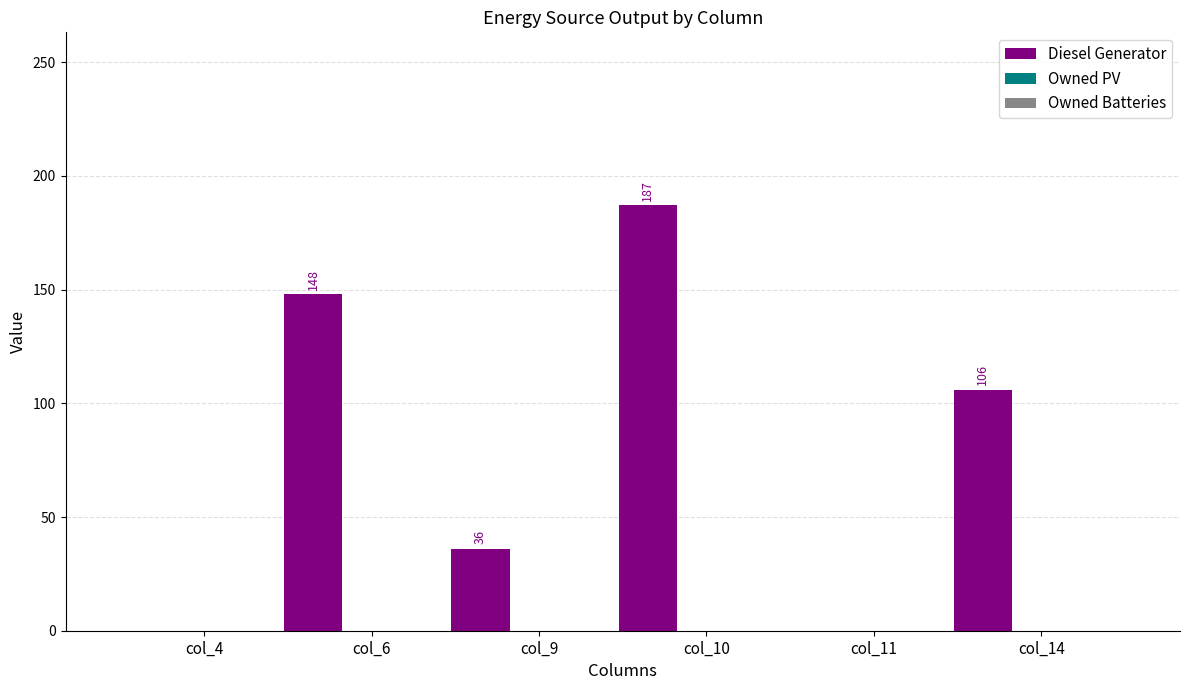

What is the maximum value shown in the chart?

187